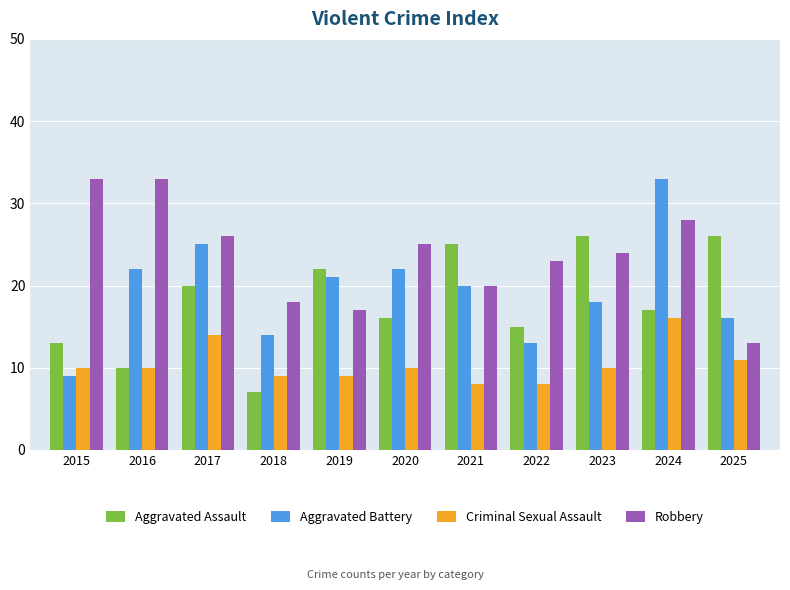

Rank the series at 2025 from lowest to highest value.

Criminal Sexual Assault, Robbery, Aggravated Battery, Aggravated Assault